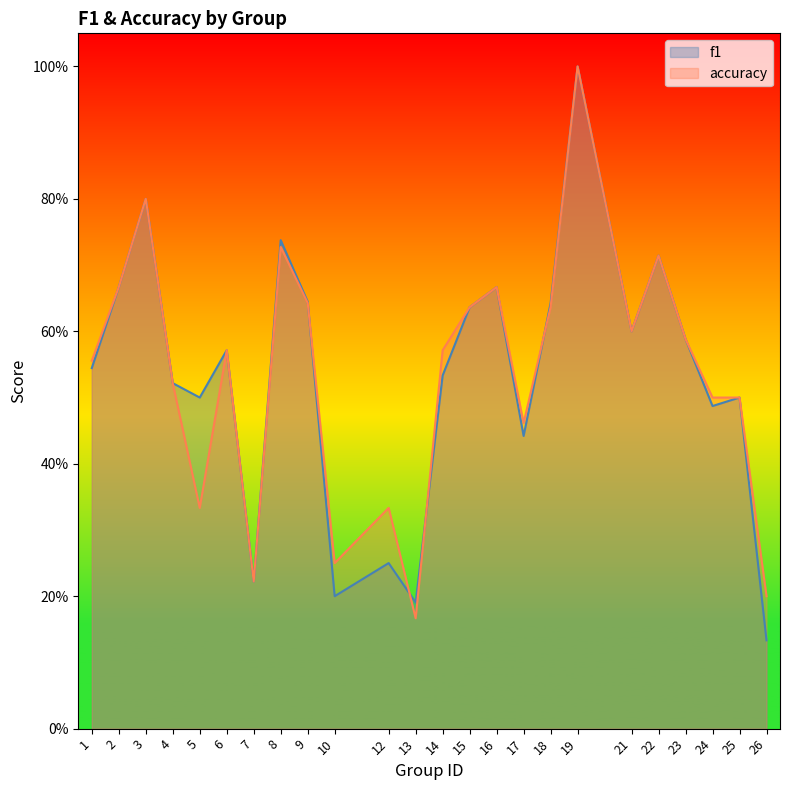

Read the f1 value at 4.

0.5